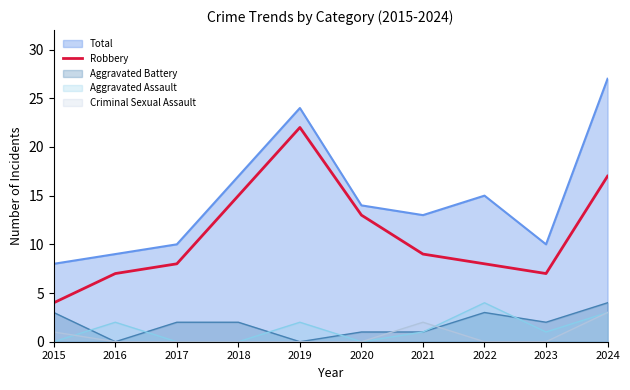

Is the value of Aggravated Assault at 2023 greater than the value of Total at 2019?

No